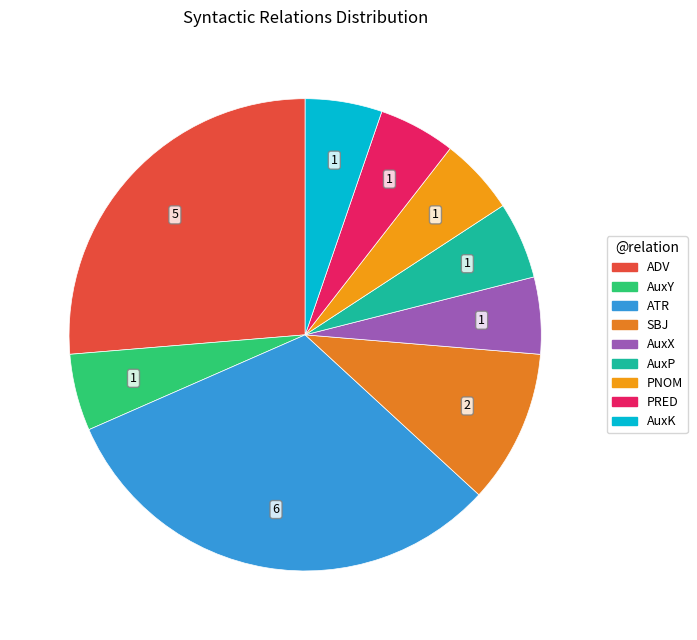

What is the ratio of the value at ATR to the value at AuxX?

6.0